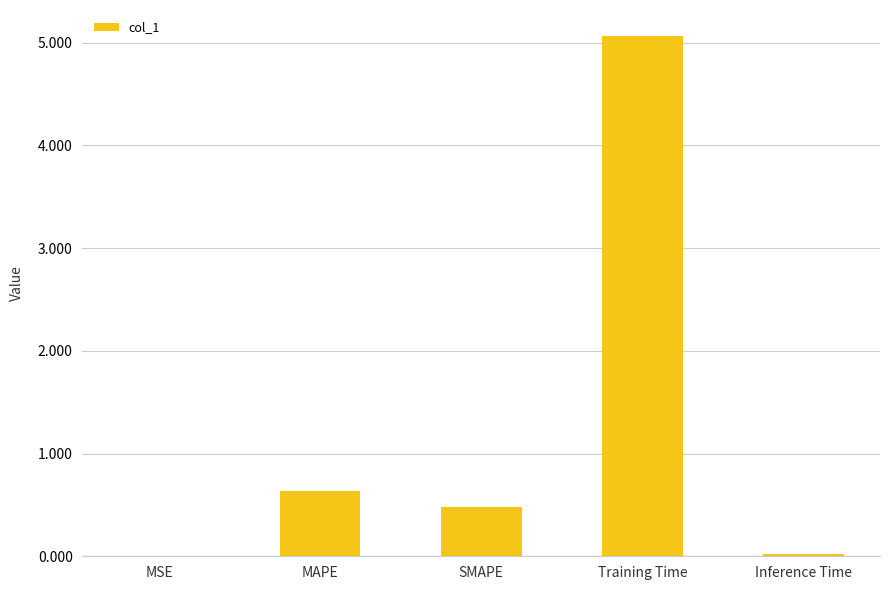

Which has a higher value, Training Time or MSE?

Training Time